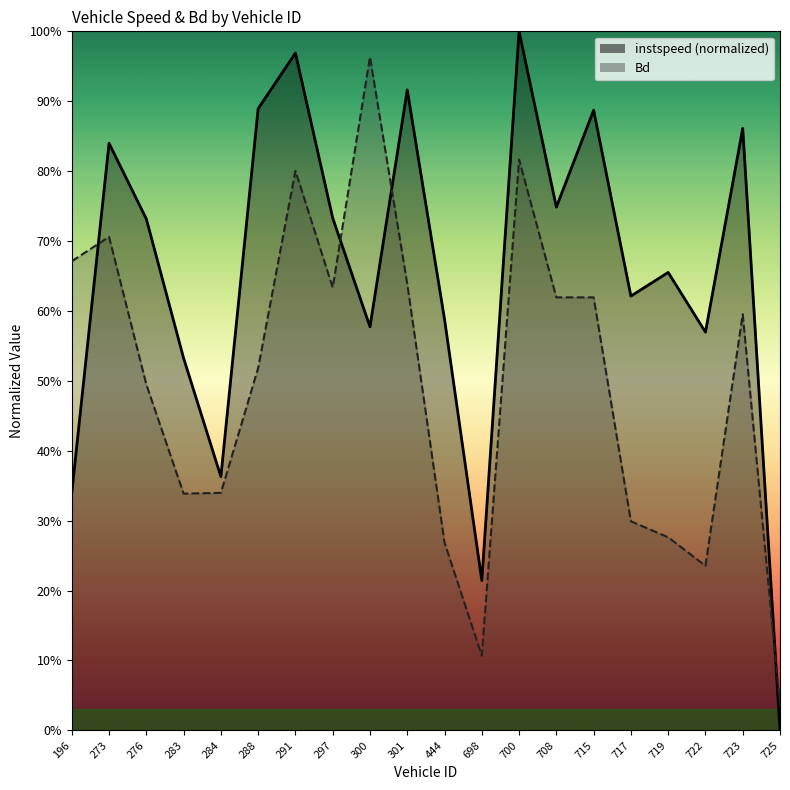

What is the average value of the instspeed series?

0.7